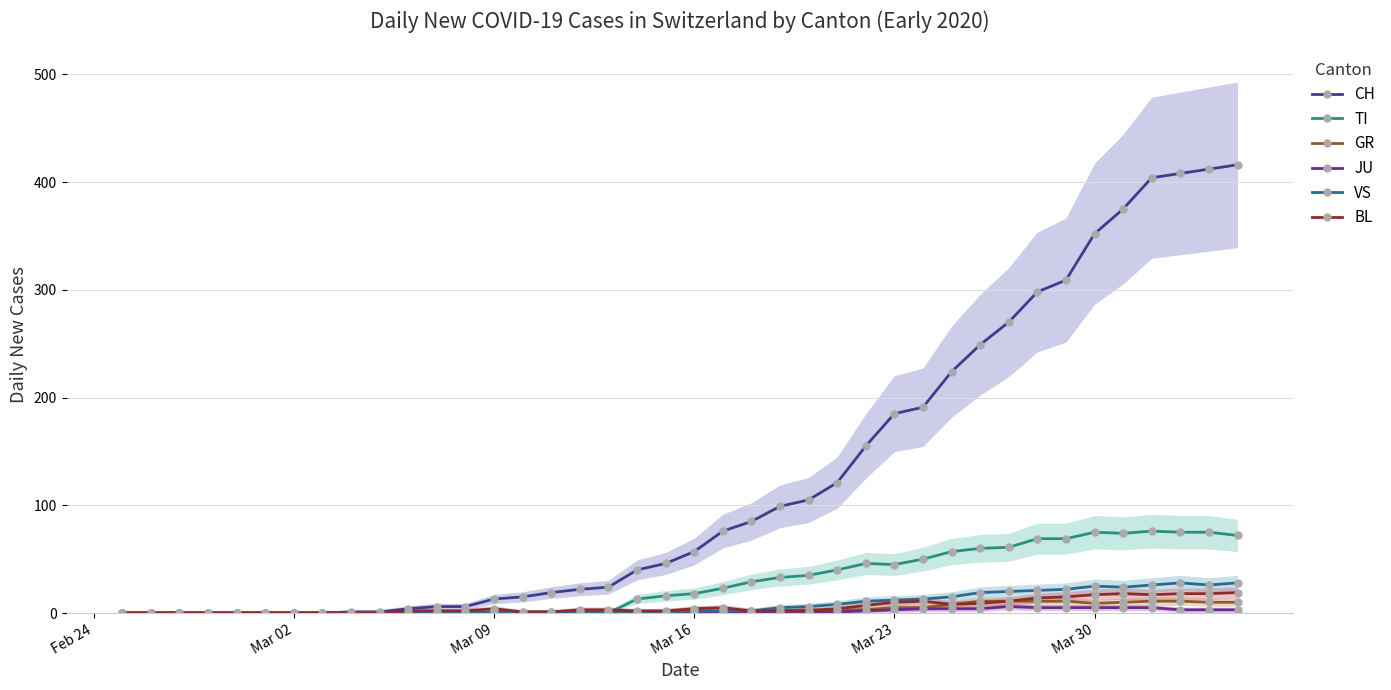

The value of VS at Mar 23 is 12. True or false?

True